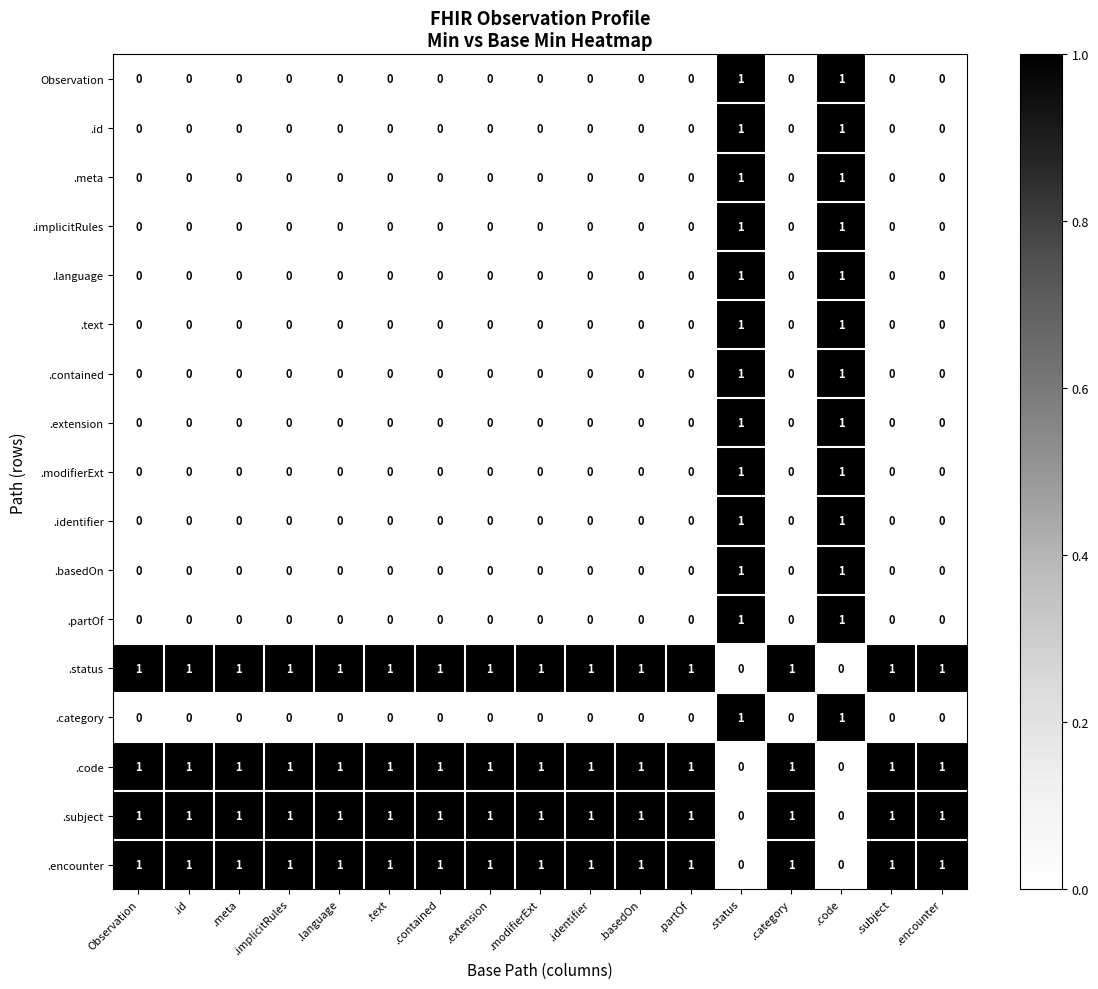

What is the sum of all .status values?

15